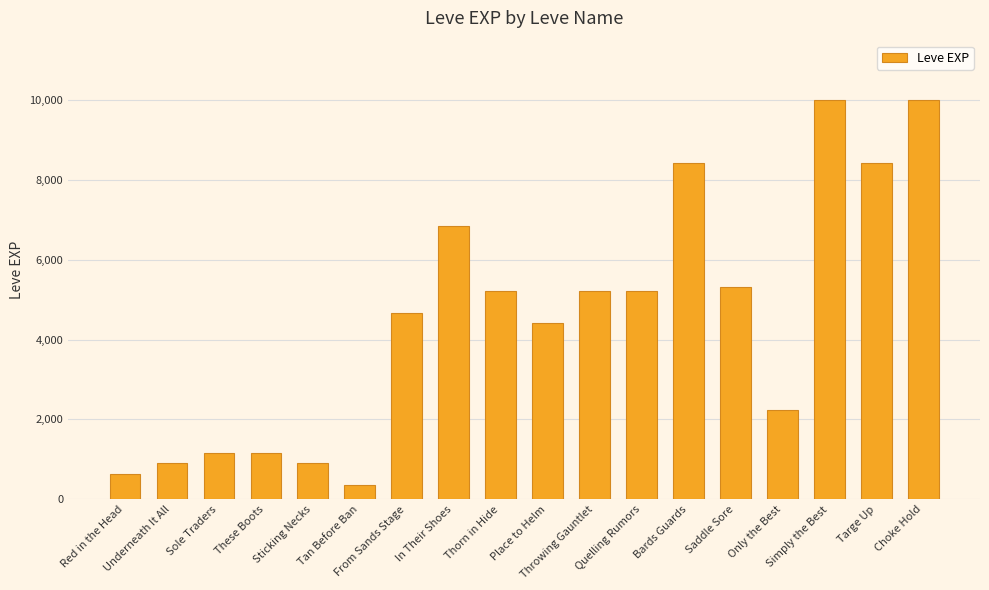

What is the smallest value displayed?

370